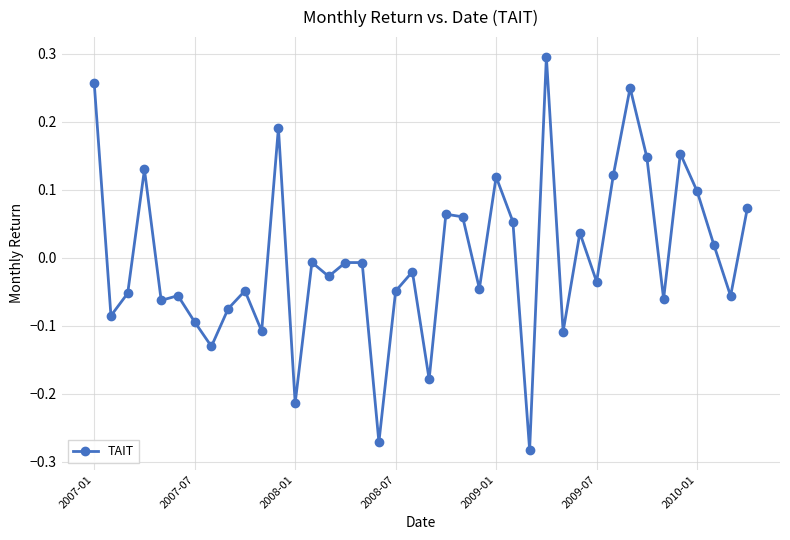

How many data points are above 0?

16